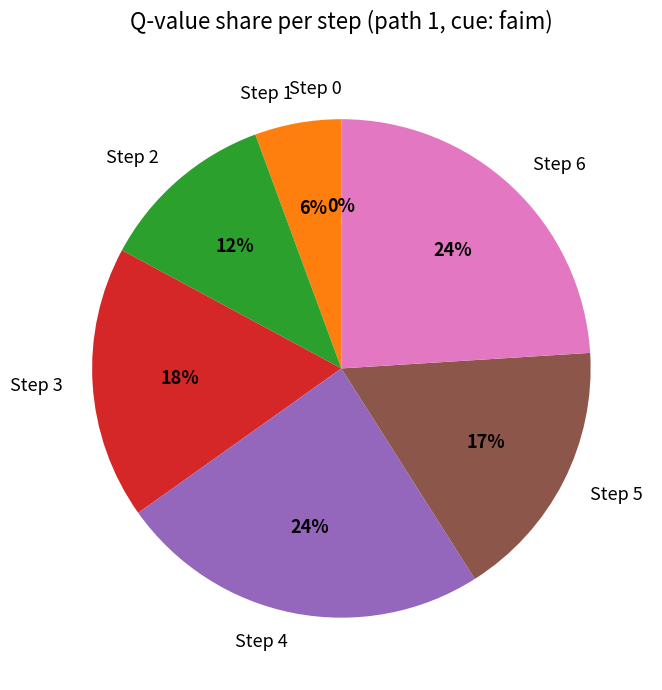

Is it true that Step 1 is 11% of the pie?

False